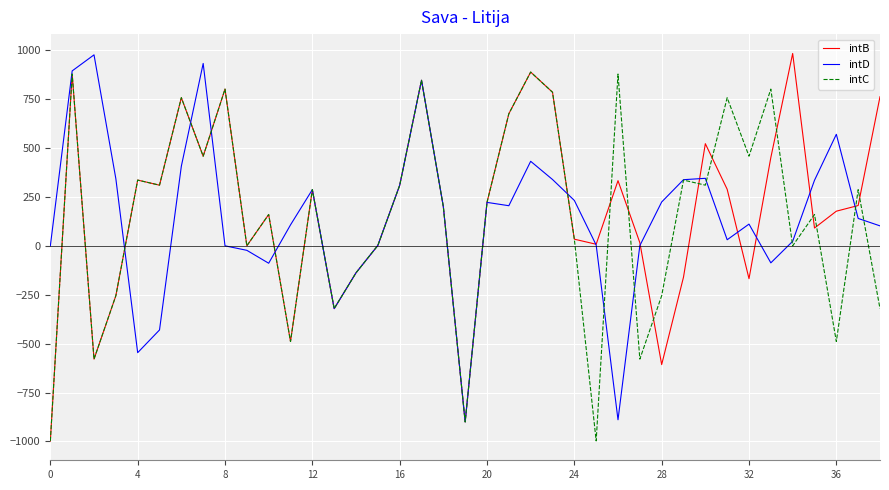

What is the maximum value shown in the chart?

983